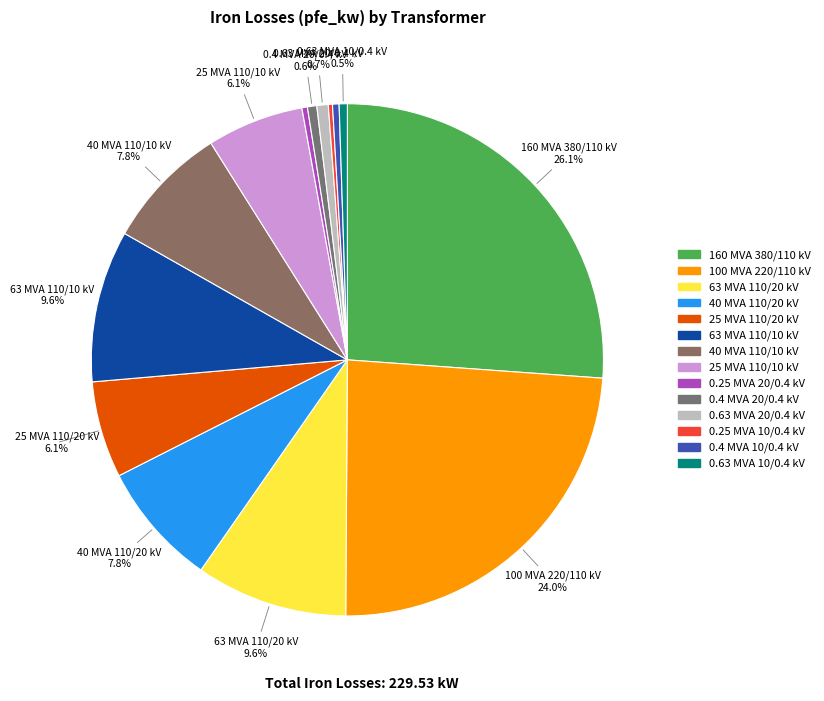

To the nearest percent, what is the combined percentage of 40 MVA 110/10 kV and 63 MVA 110/20 kV?

17%